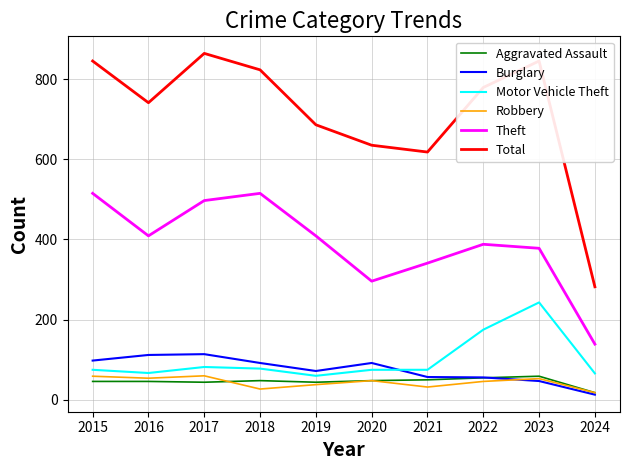

The value of Aggravated Assault at 2022 is 55. True or false?

True